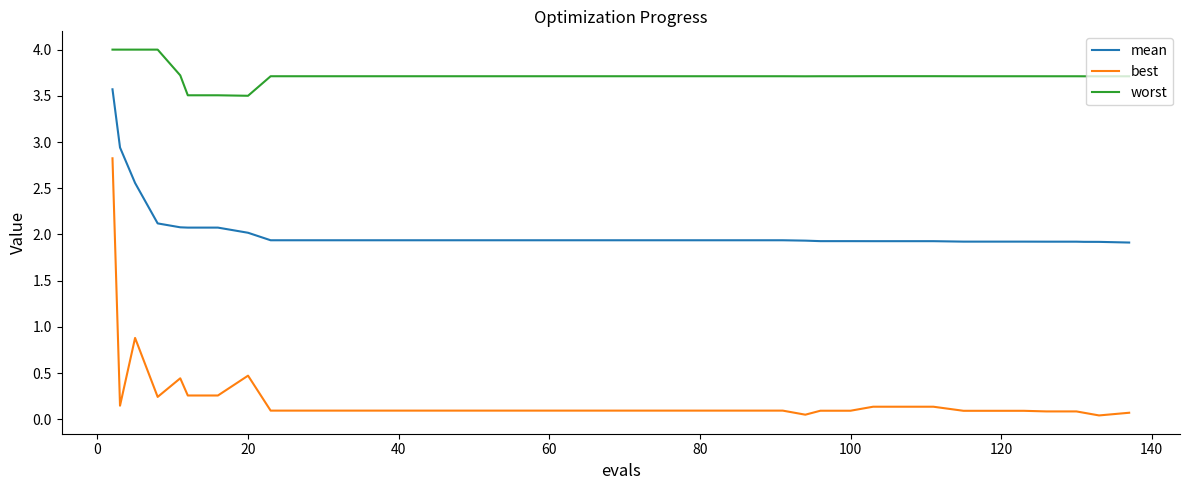

What is the minimum value for mean?

1.9